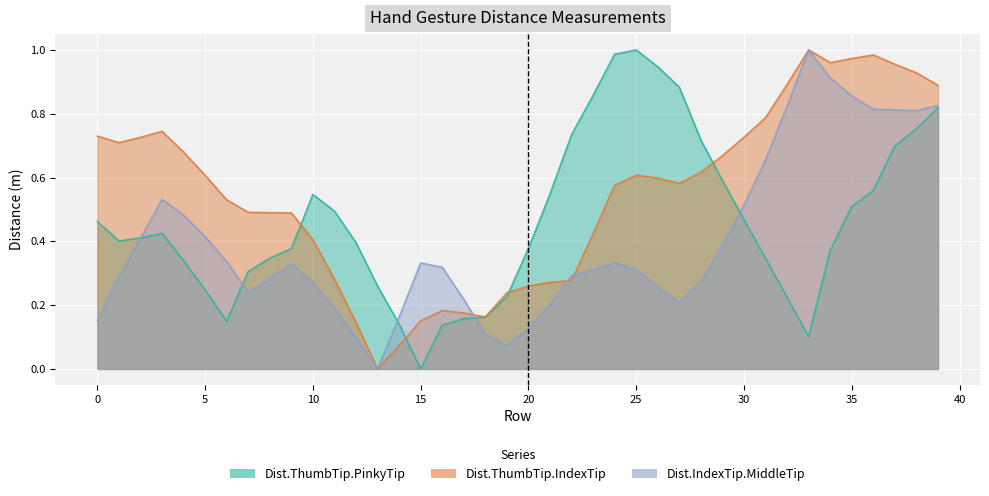

List the labels in order of Dist.ThumbTip.PinkyTip value, smallest first.

15, 33, 16, 14, 6, 17, 18, 32, 19, 5, 13, 7, 4, 31, 8, 34, 9, 20, 12, 1, 2, 3, 0, 30, 11, 35, 10, 21, 36, 29, 37, 28, 22, 38, 39, 23, 27, 26, 24, 25